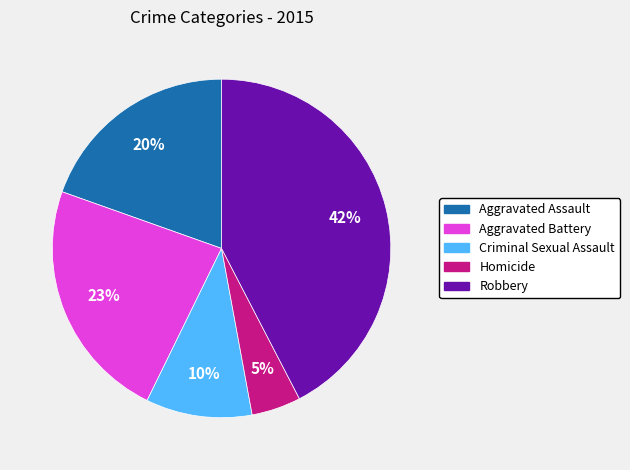

What percentage is the Aggravated Battery slice, to the nearest percent?

23%